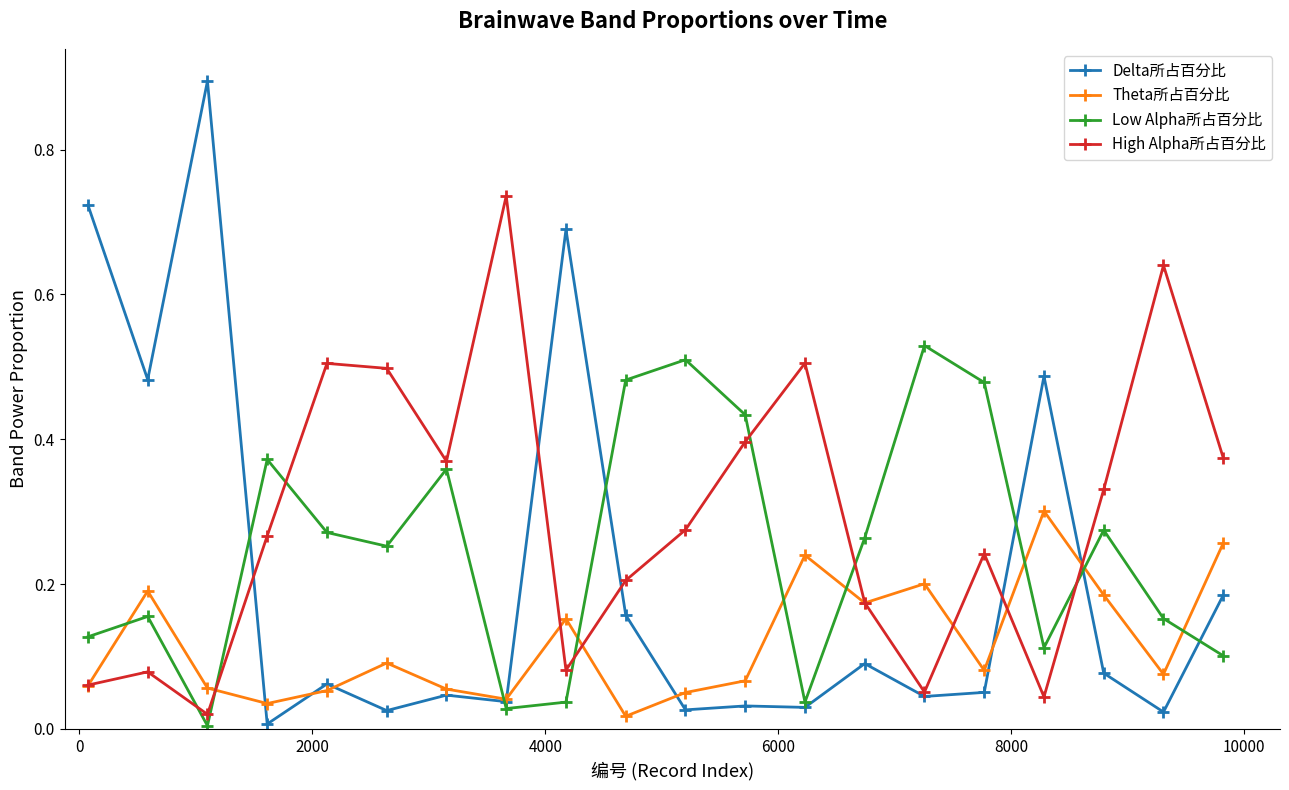

How many interior local valleys does the High Alpha所占百分比 series have?

5